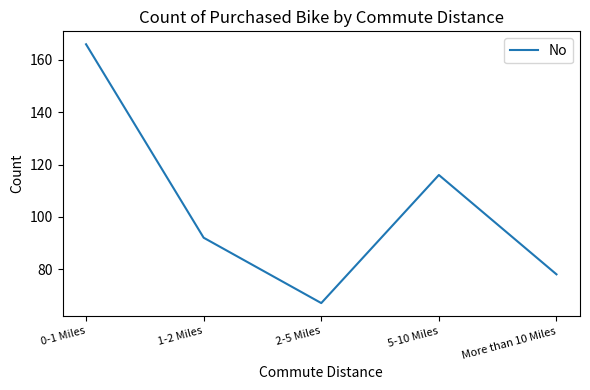

What is the difference between the maximum and minimum values?

99